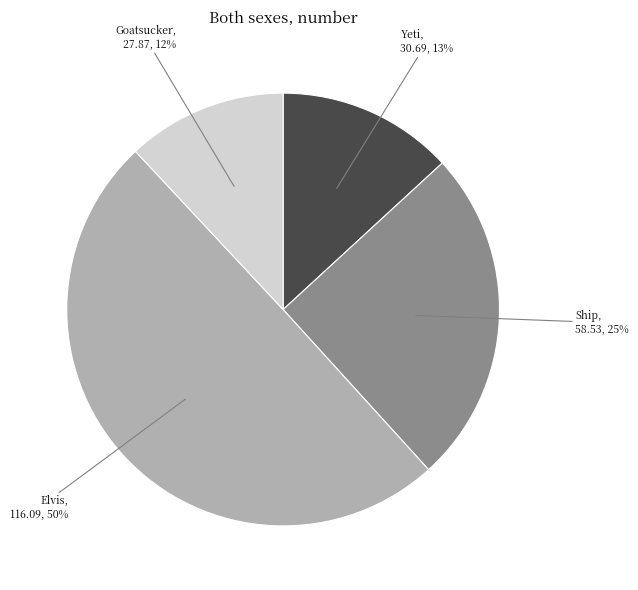

True or false: Yeti accounts for 13% of the total.

True